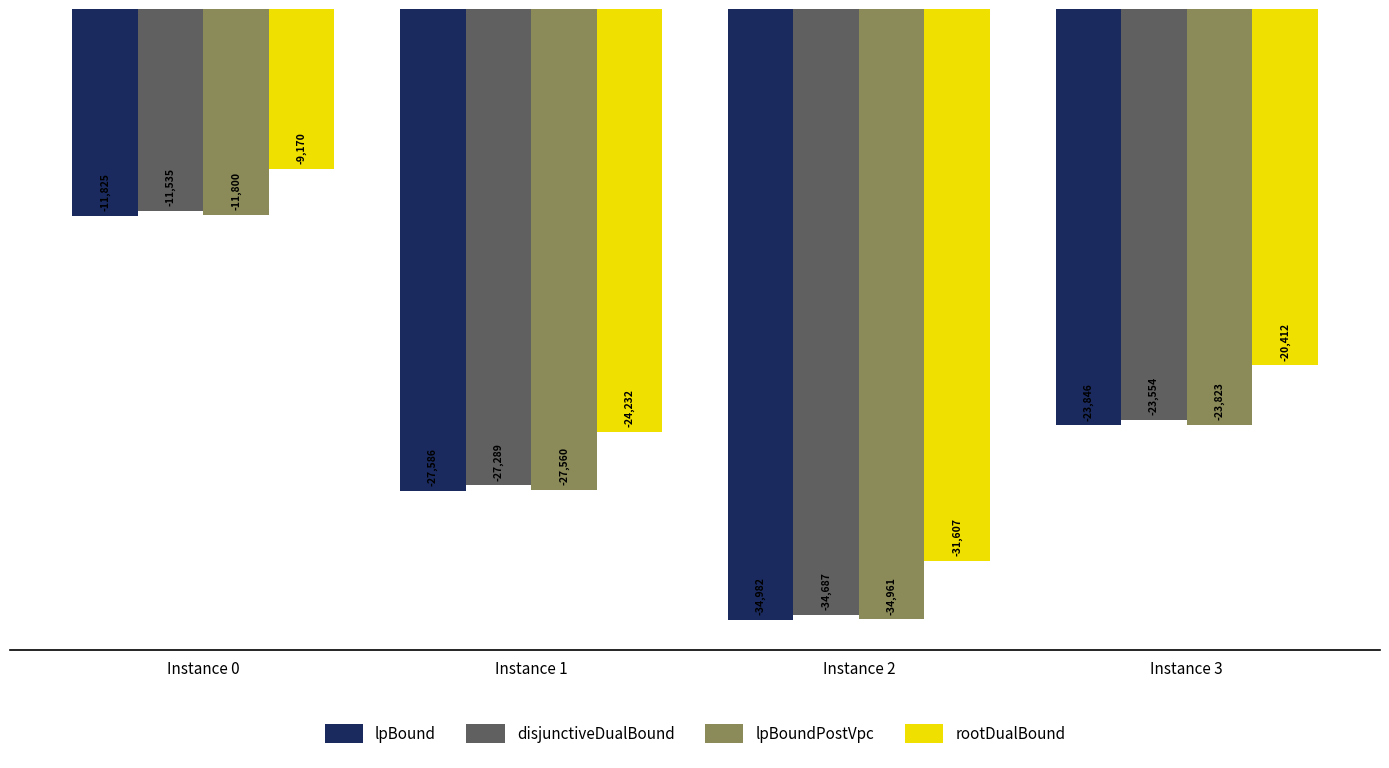

Which series changed the most between Instance 0 and Instance 3?

lpBoundPostVpc